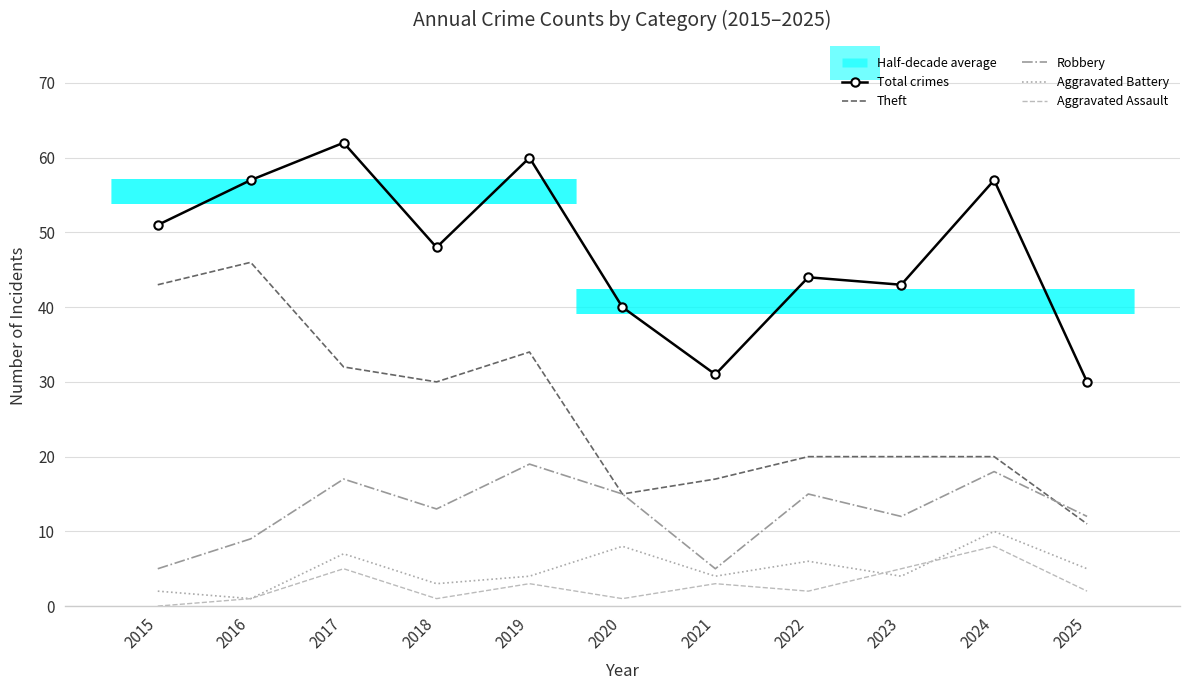

True or false: Aggravated Battery and Total crimes cross at least once.

False